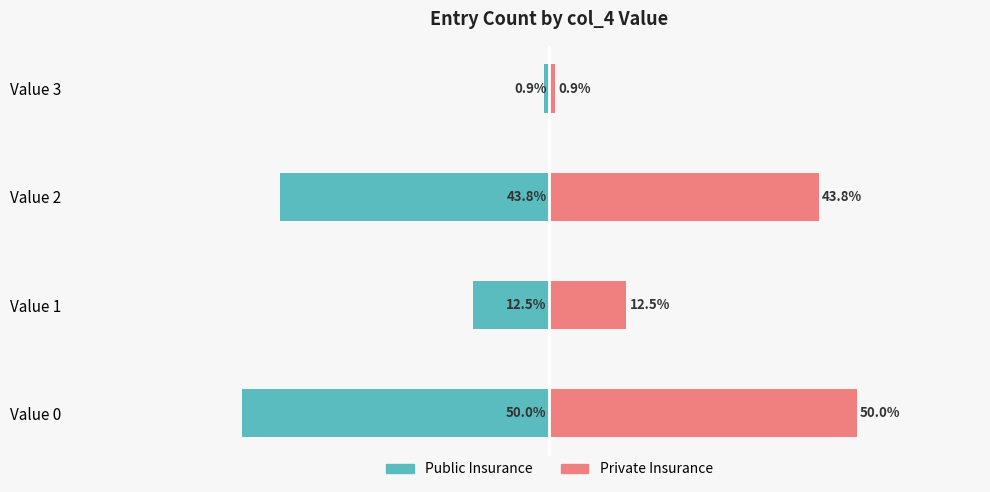

The value of Private Insurance at Value 3 is 0.4. True or false?

False